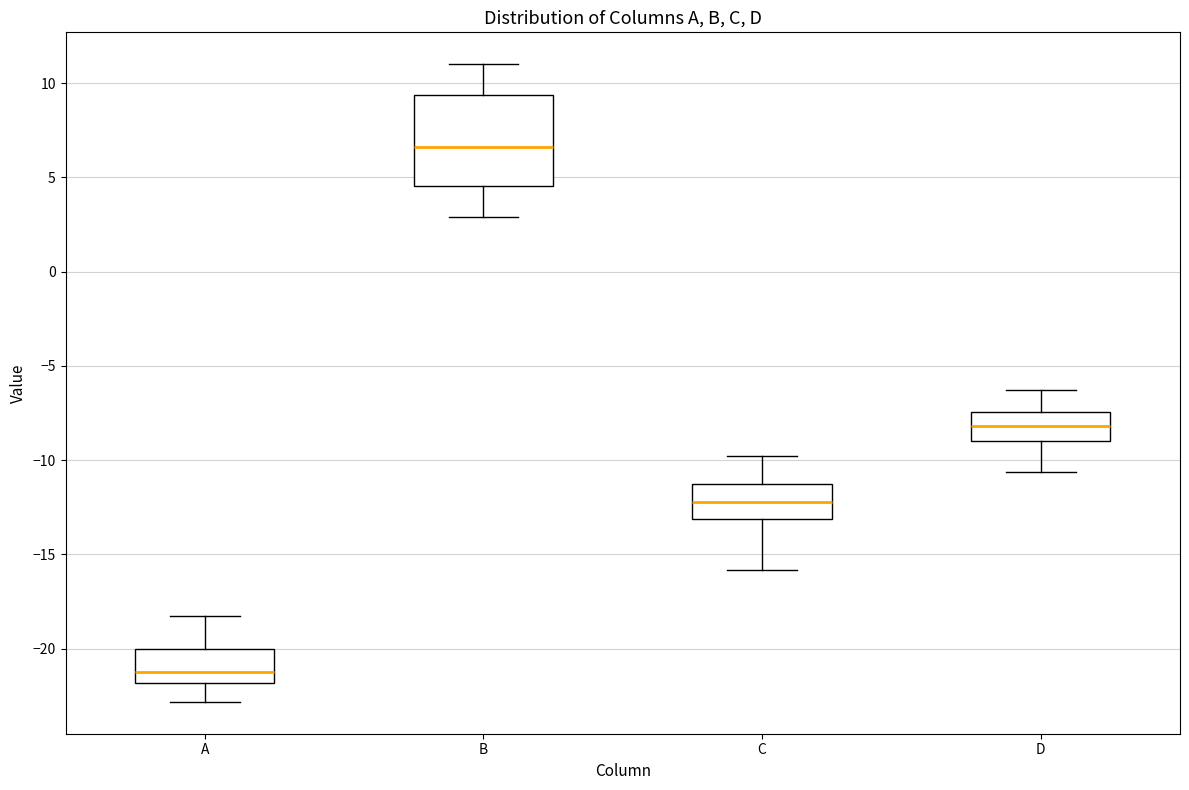

Comparing the boxes themselves (not the whiskers), which one is the tallest?

B